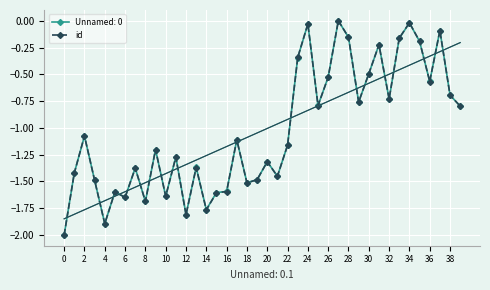

What is the average value?

-1.0